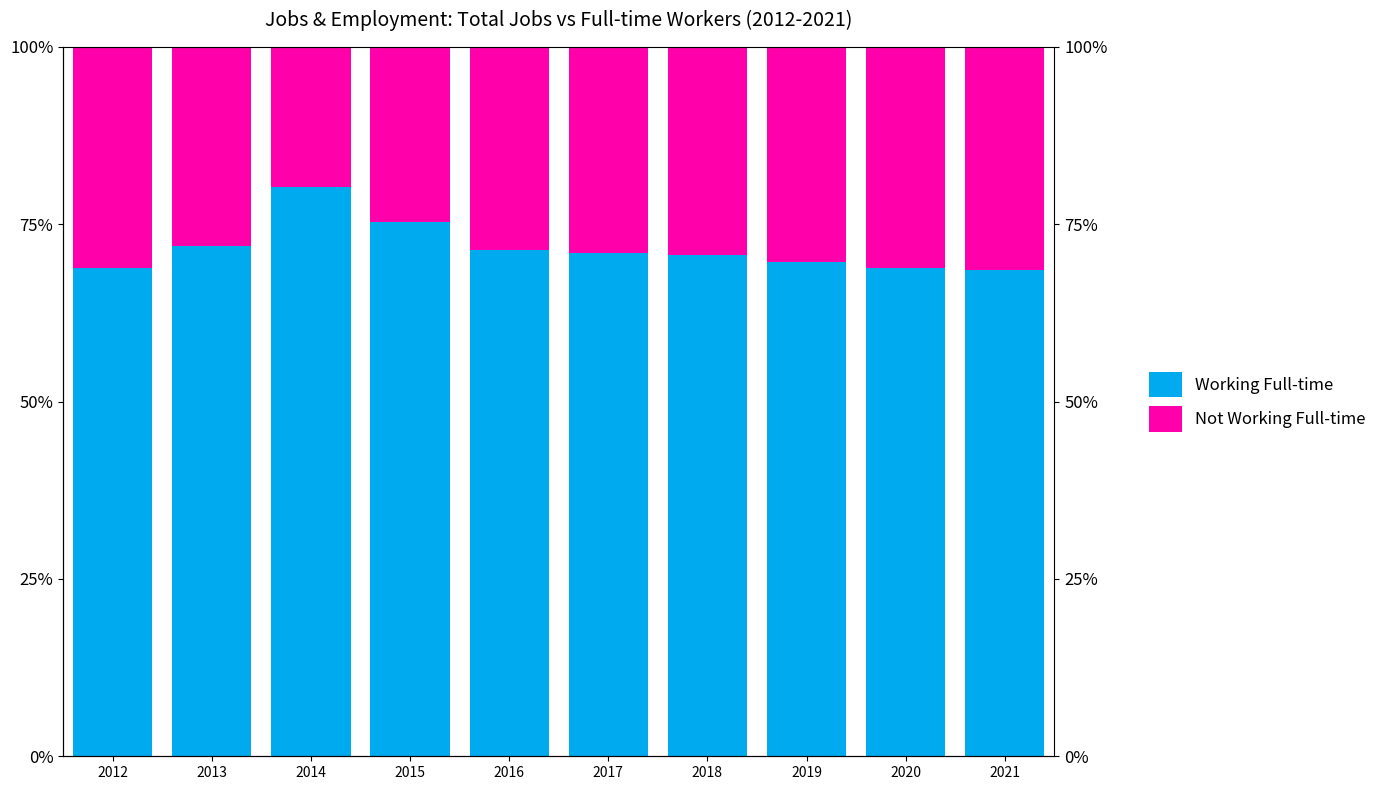

What is the difference between the Not Working Full-time values at 2019 and 2021?

1.2